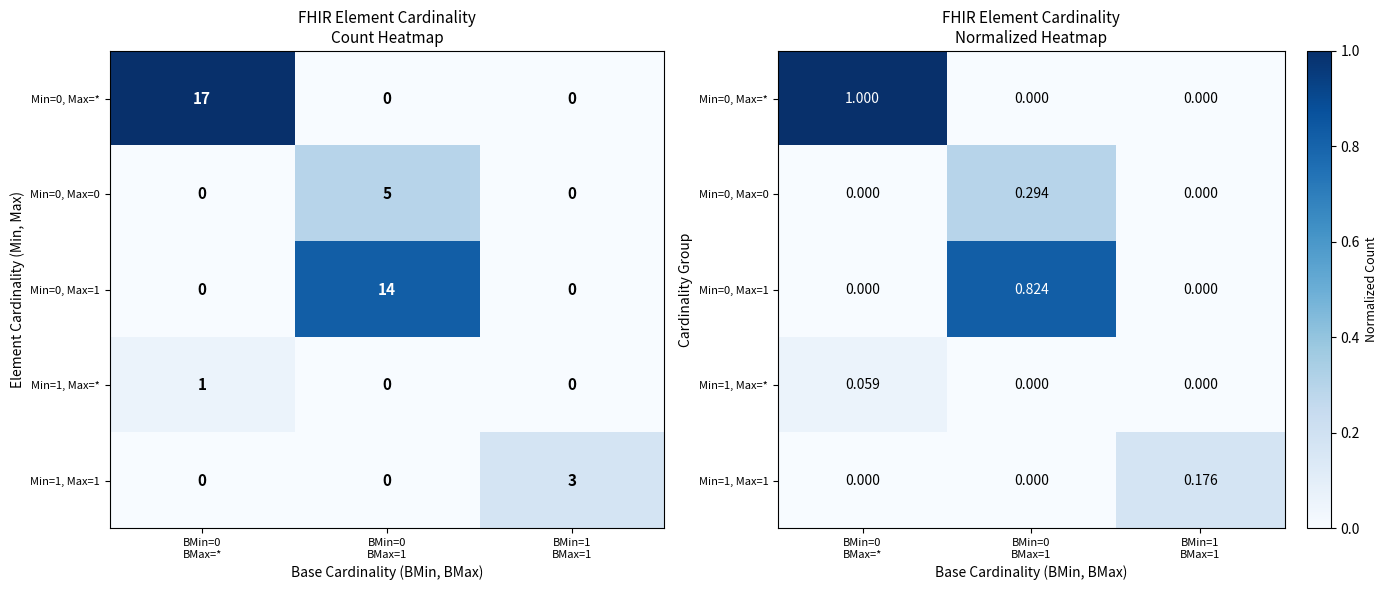

What is the sum of all row_3 values?

0.1